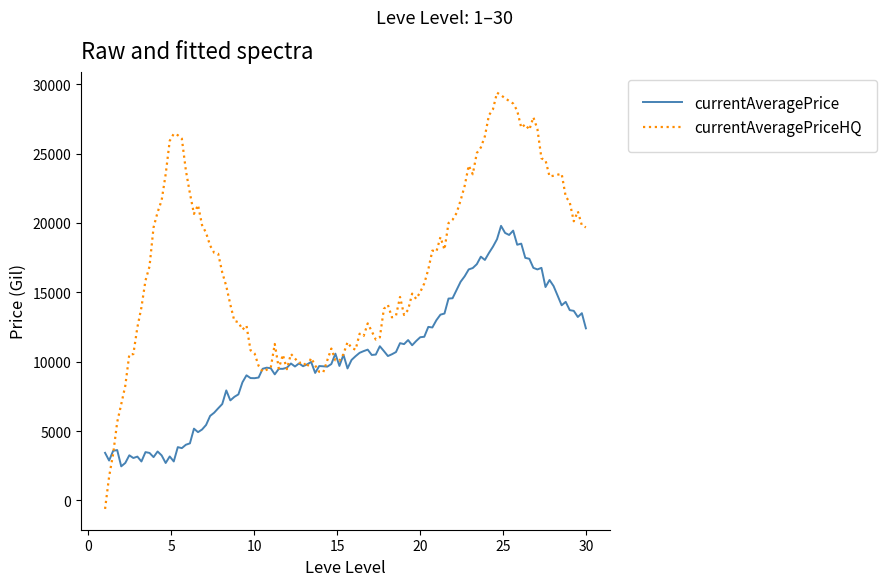

Which series has the largest total across all categories?

currentAveragePriceHQ